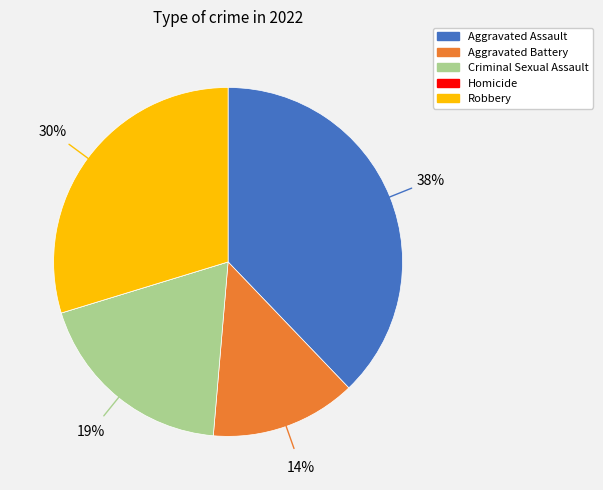

Is the sum of Robbery and Criminal Sexual Assault greater than half?

No